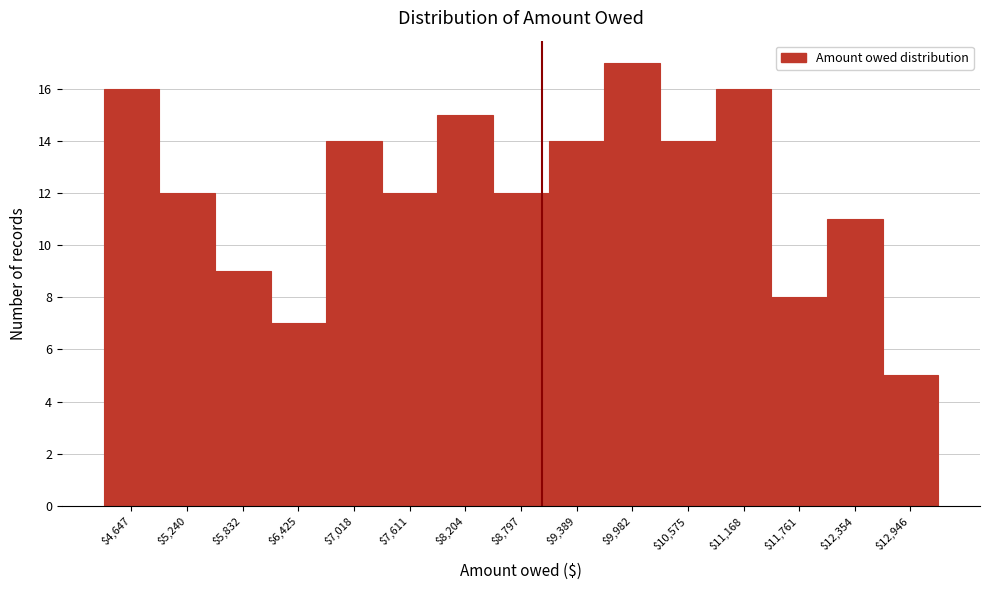

Reading left to right, extract all data points from this chart.

16	12	9	7	14	12	15	12	14	17	14	16	8	11	5